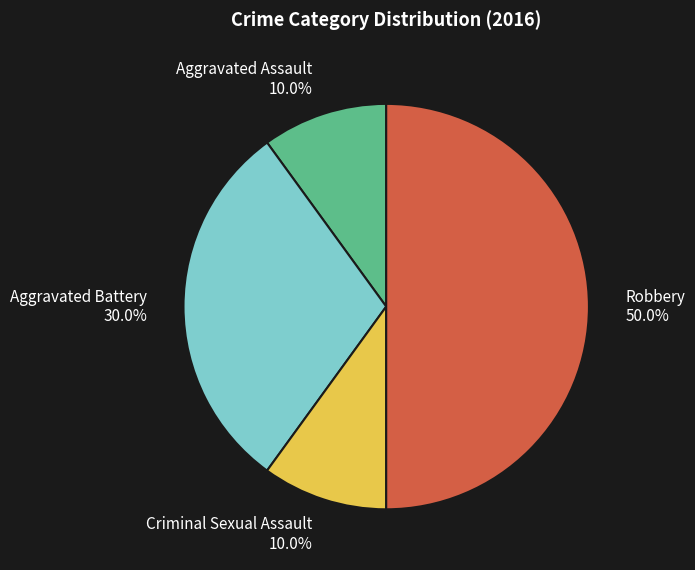

How many slices are in this pie chart?

4